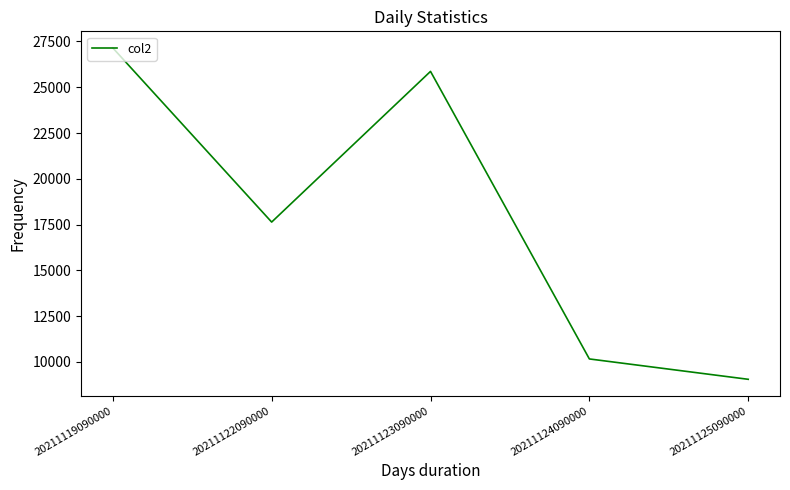

Does the chart have visible grid lines?

No